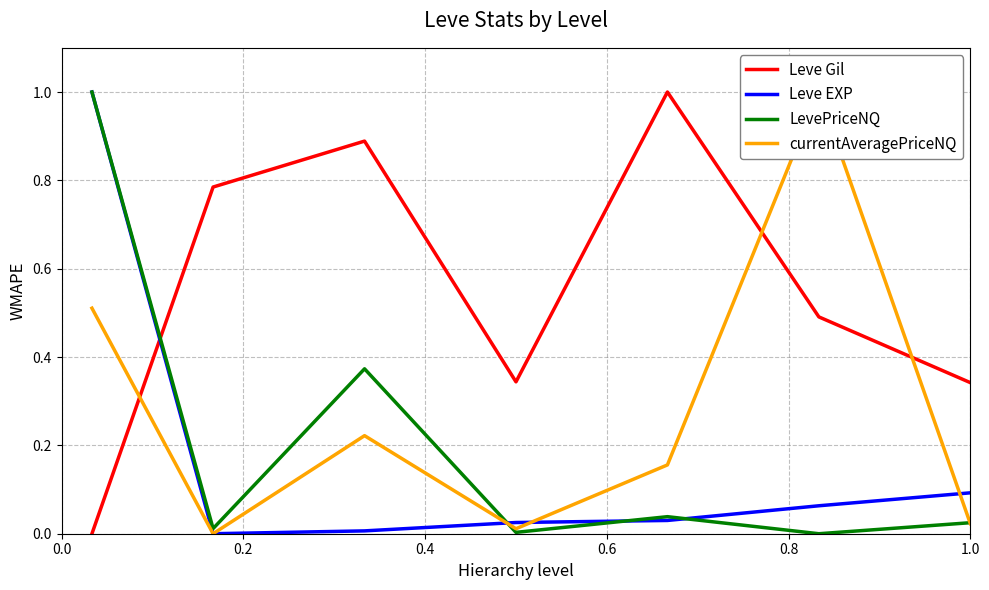

After their last crossing, which series has the higher values: Leve Gil or LevePriceNQ?

Leve Gil